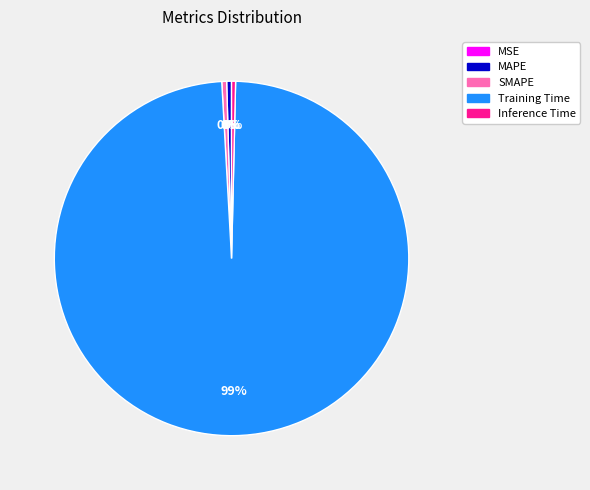

What is the largest slice in the pie chart?

Training Time